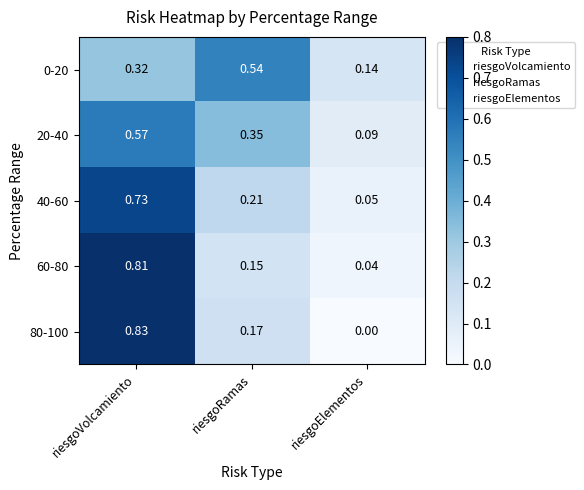

Rank the categories by 40-60 value from highest to lowest.

riesgoVolcamiento, riesgoRamas, riesgoElementos